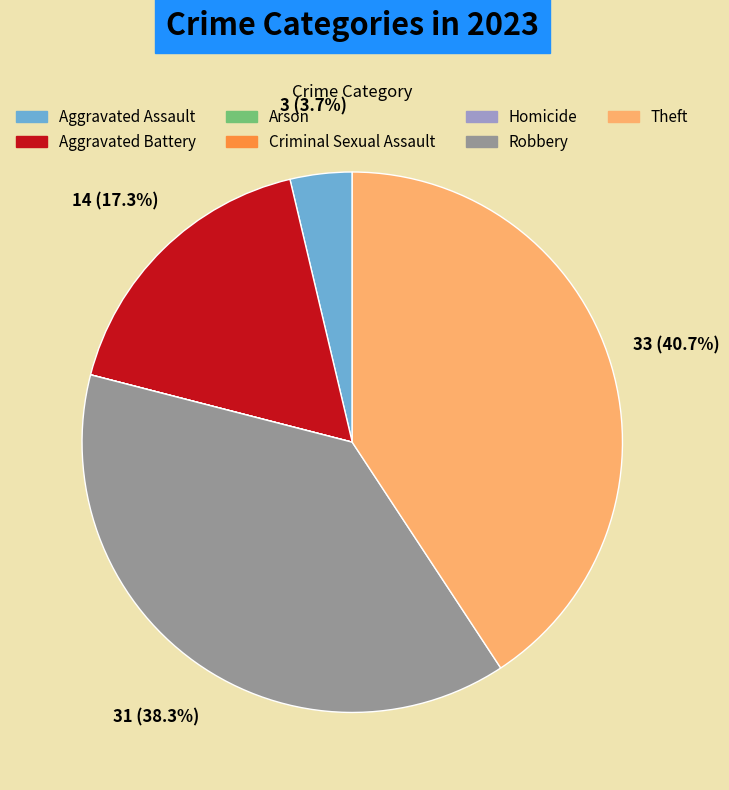

Which category has the biggest portion of the pie?

Theft